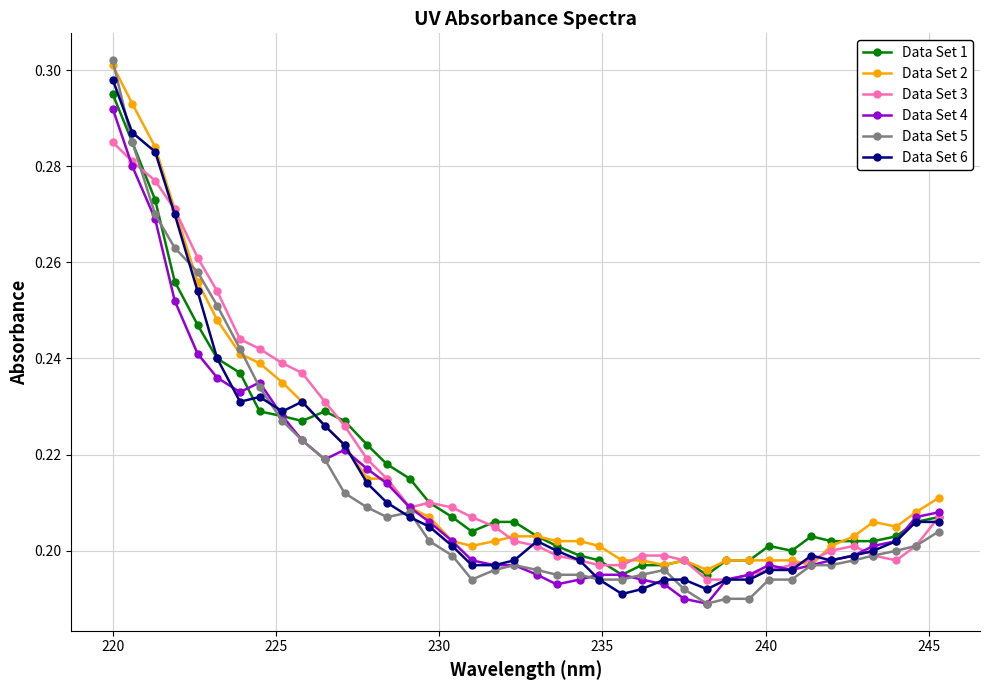

Count the Data Set 6 values in the range 0 to 1.

40